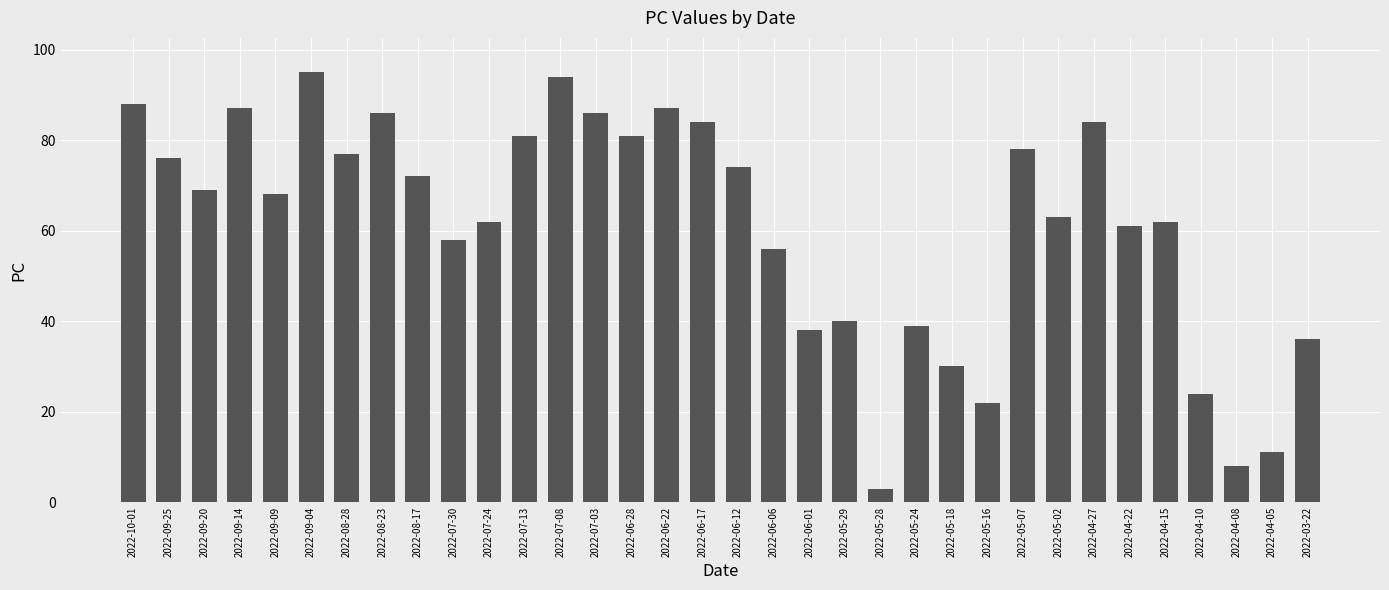

How many data points does each series have?

34